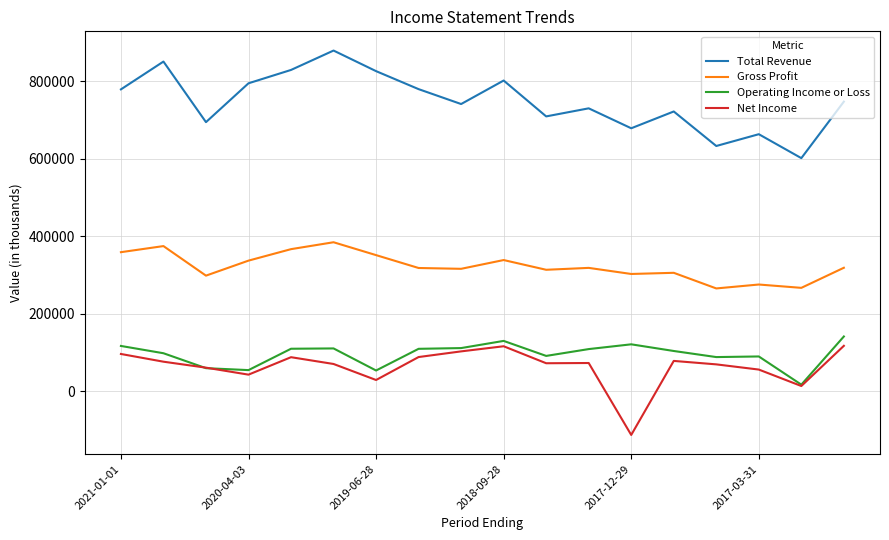

Which series has the largest total across all categories?

Total Revenue